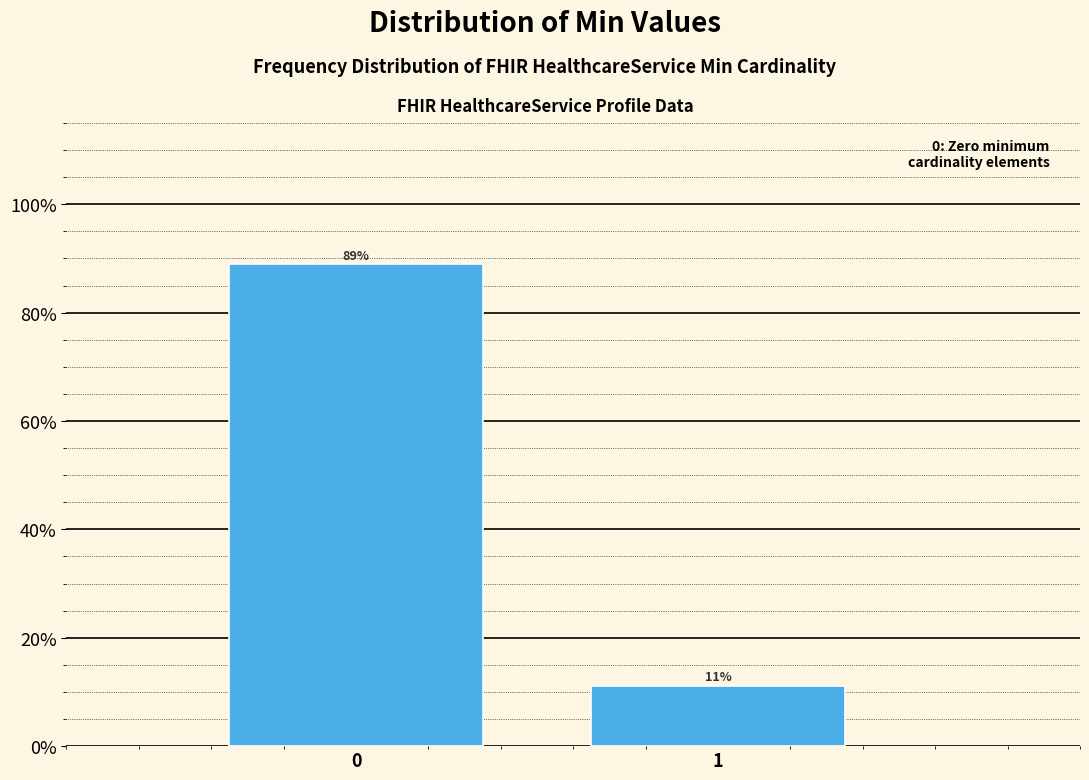

The value at 0 is 88.9. True or false?

True